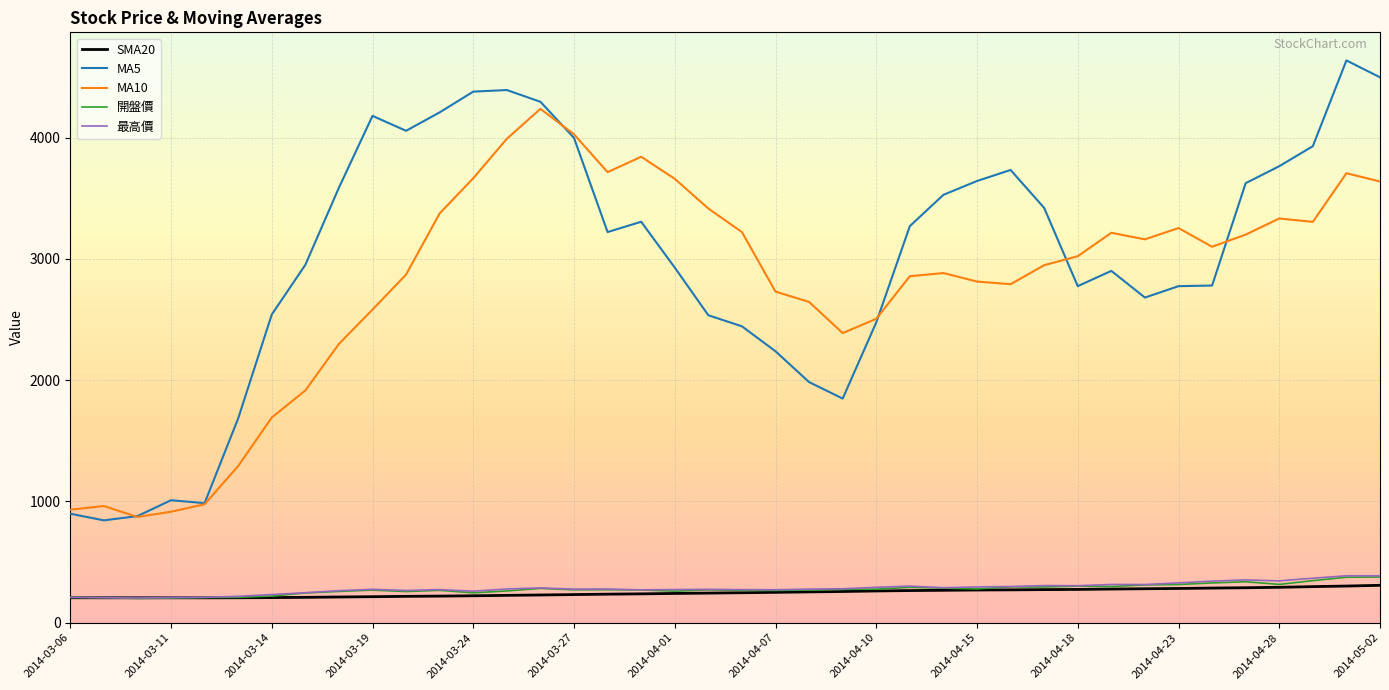

Which series has the largest total across all categories?

MA5